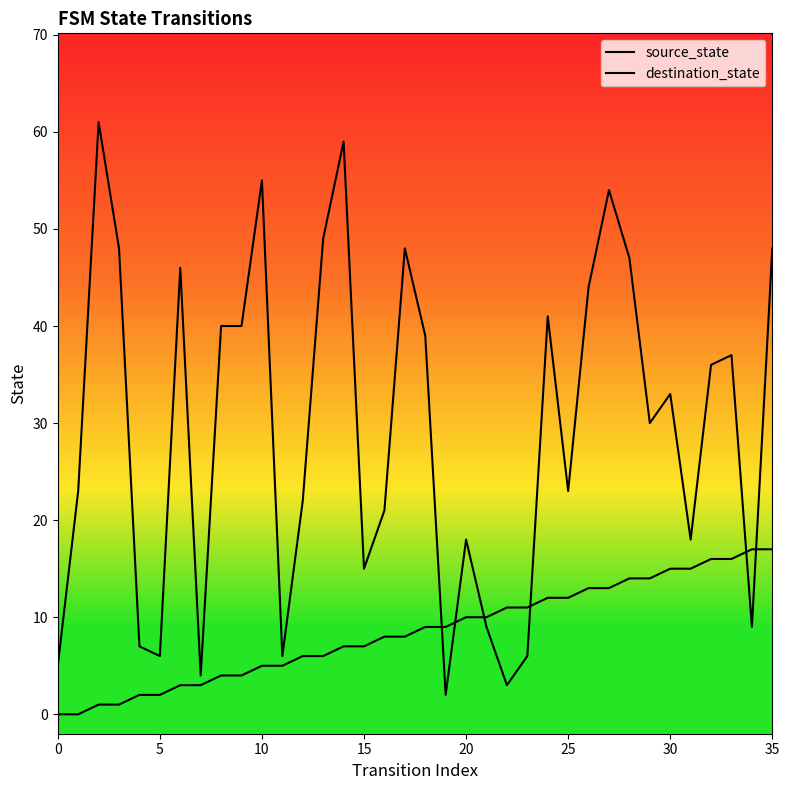

Reading left to right, what are all the values shown in this chart?

source_state: 0	0	1	1	2	2	3	3	4	4	5	5	6	6	7	7	8	8	9	9	10	10	11	11	12	12	13	13	14	14	15	15	16	16	17	17
destination_state: 5	23	61	48	7	6	46	4	40	40	55	6	22	49	59	15	21	48	39	2	18	9	3	6	41	23	44	54	47	30	33	18	36	37	9	48